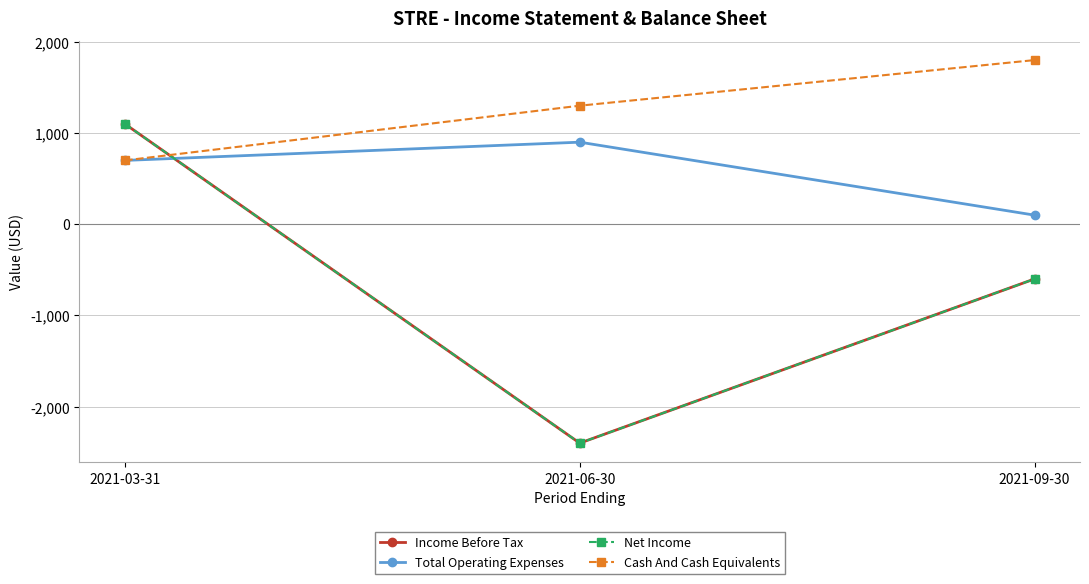

Is this an area chart (filled region under the line)?

No